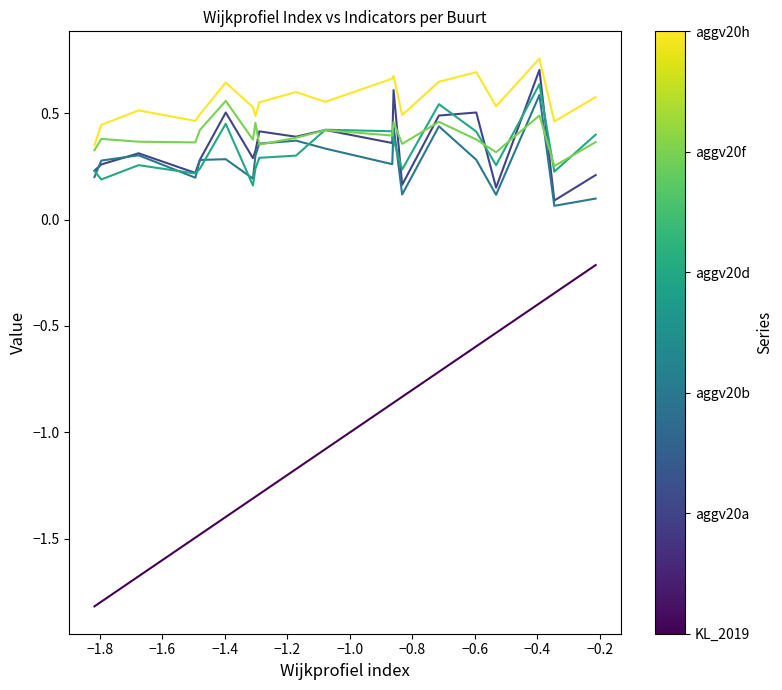

True or false: aggv20d has a value of 0.3 at −2.0.

False